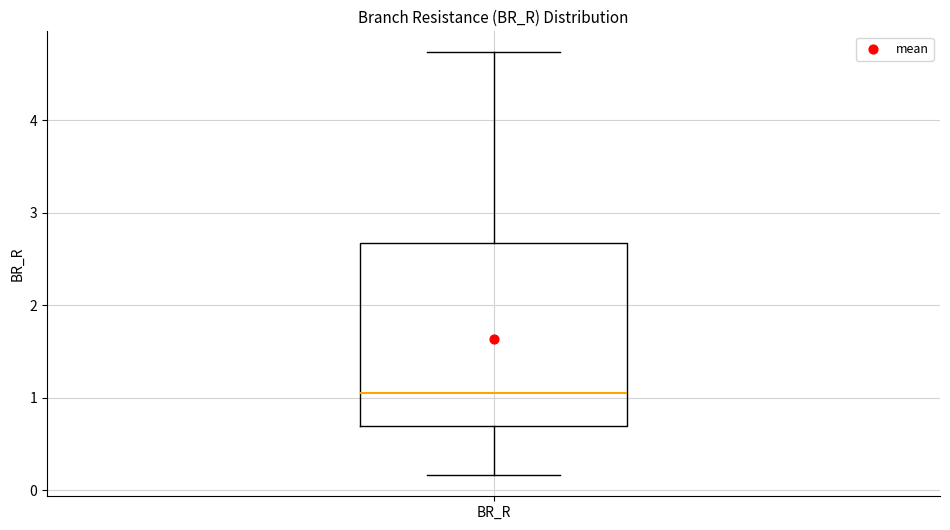

Transcribe this box plot: give where the median line is, the range the box spans, and where the two whiskers end, as read against the y-axis. The values are not printed on the chart, so give them approximately, as read against the axis.

median 1.1, box 0.7 to 2.7, whiskers 0.2 to 4.7